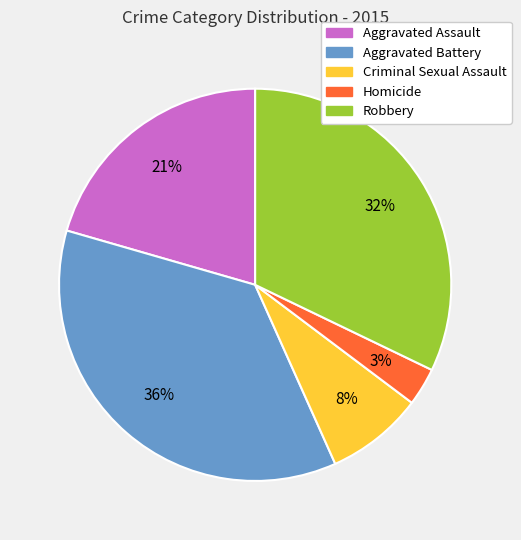

True or false: Robbery accounts for 20% of the total.

False